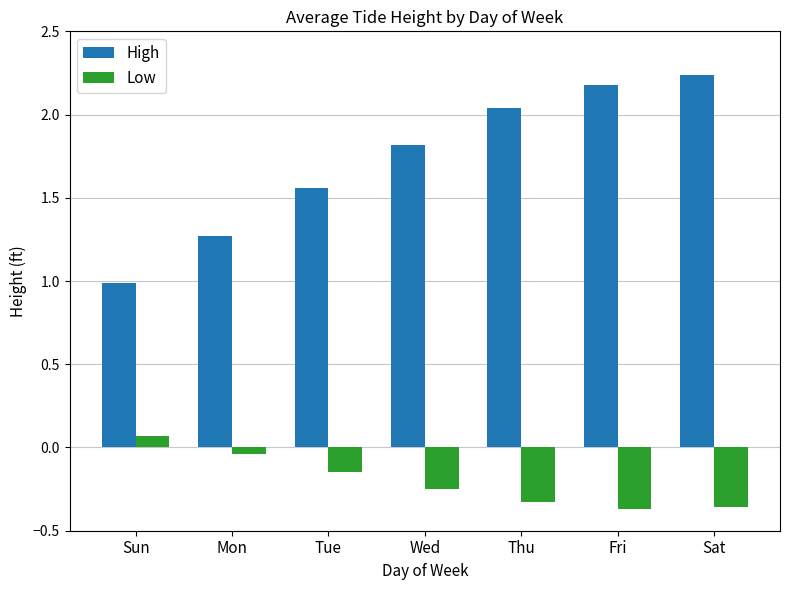

The value of Low at Thu is -0.1. True or false?

False